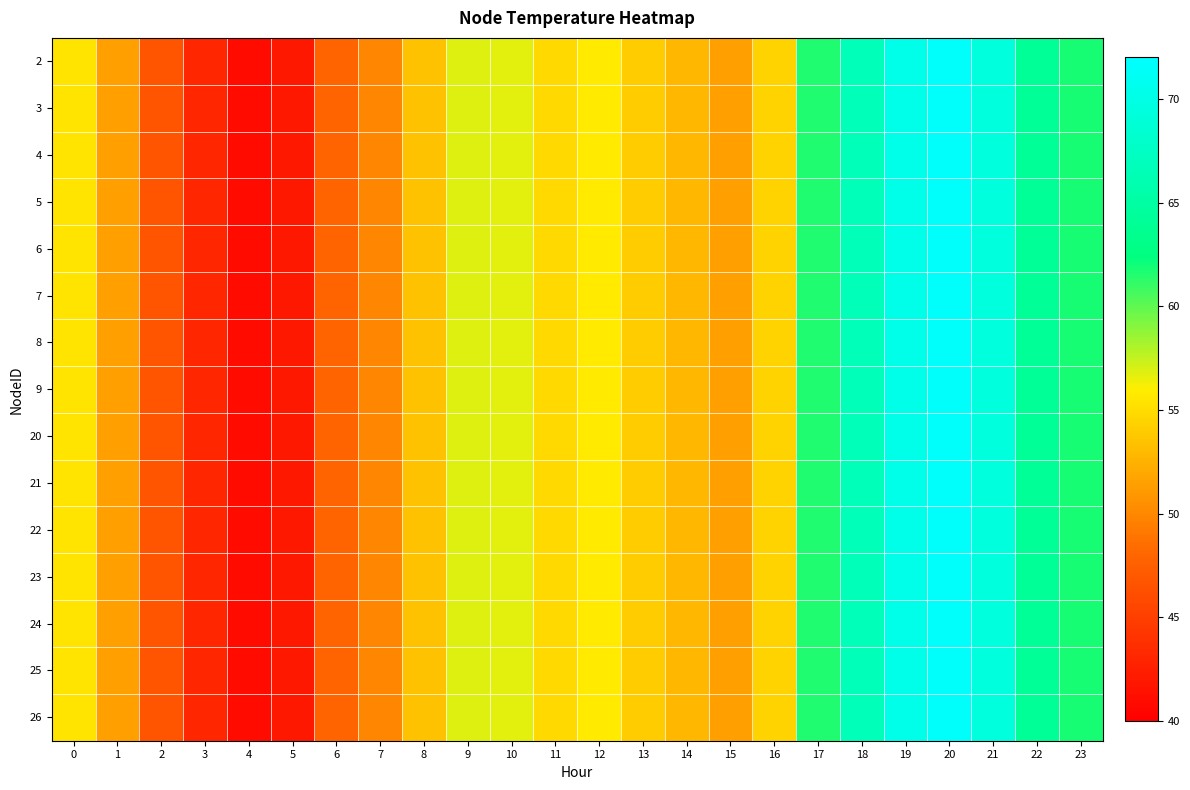

Reading left to right, list all the values displayed in this chart.

2: 0=55.4	1=51.5	2=46.7	3=43.1	4=41.0	5=41.9	6=48.0	7=49.9	8=53.4	9=56.8	10=56.6	11=54.9	12=55.9	13=54.0	14=52.8	15=51.4	16=54.5	17=61.6	18=66.7	19=70.3	20=71.6	21=69.4	22=64.0	23=61.8
3: 0=55.4	1=51.5	2=46.7	3=43.1	4=41.0	5=41.9	6=48.0	7=49.9	8=53.4	9=56.8	10=56.6	11=54.9	12=55.9	13=54.0	14=52.8	15=51.4	16=54.5	17=61.6	18=66.7	19=70.3	20=71.6	21=69.4	22=64.0	23=61.8
4: 0=55.4	1=51.5	2=46.7	3=43.1	4=41.0	5=41.9	6=48.0	7=49.9	8=53.4	9=56.8	10=56.6	11=54.9	12=55.9	13=54.0	14=52.8	15=51.4	16=54.5	17=61.6	18=66.7	19=70.3	20=71.6	21=69.4	22=64.0	23=61.8
5: 0=55.4	1=51.5	2=46.7	3=43.1	4=41.0	5=41.9	6=48.0	7=49.9	8=53.4	9=56.8	10=56.6	11=54.9	12=55.9	13=54.0	14=52.8	15=51.4	16=54.5	17=61.6	18=66.7	19=70.3	20=71.6	21=69.4	22=64.0	23=61.8
6: 0=55.4	1=51.5	2=46.7	3=43.1	4=41.0	5=41.9	6=48.0	7=49.9	8=53.4	9=56.8	10=56.6	11=54.9	12=55.9	13=54.0	14=52.8	15=51.4	16=54.5	17=61.6	18=66.7	19=70.3	20=71.6	21=69.4	22=64.0	23=61.8
7: 0=55.4	1=51.5	2=46.7	3=43.1	4=41.0	5=41.9	6=48.0	7=49.9	8=53.4	9=56.8	10=56.6	11=54.9	12=55.9	13=54.0	14=52.8	15=51.4	16=54.5	17=61.6	18=66.7	19=70.3	20=71.6	21=69.4	22=64.0	23=61.8
8: 0=55.4	1=51.5	2=46.7	3=43.1	4=41.0	5=41.9	6=48.0	7=49.9	8=53.4	9=56.8	10=56.6	11=54.9	12=55.9	13=54.0	14=52.8	15=51.4	16=54.5	17=61.6	18=66.7	19=70.3	20=71.6	21=69.4	22=64.0	23=61.8
9: 0=55.4	1=51.5	2=46.7	3=43.1	4=41.0	5=41.9	6=48.0	7=49.9	8=53.4	9=56.8	10=56.6	11=54.9	12=55.9	13=54.0	14=52.8	15=51.4	16=54.5	17=61.6	18=66.7	19=70.3	20=71.6	21=69.4	22=64.0	23=61.8
20: 0=55.4	1=51.5	2=46.7	3=43.1	4=41.0	5=41.9	6=48.0	7=49.9	8=53.4	9=56.8	10=56.6	11=54.9	12=55.9	13=54.0	14=52.8	15=51.4	16=54.5	17=61.6	18=66.7	19=70.3	20=71.6	21=69.4	22=64.0	23=61.8
21: 0=55.4	1=51.5	2=46.7	3=43.1	4=41.0	5=41.9	6=48.0	7=49.9	8=53.4	9=56.8	10=56.6	11=54.9	12=55.9	13=54.0	14=52.8	15=51.4	16=54.5	17=61.6	18=66.7	19=70.3	20=71.6	21=69.4	22=64.0	23=61.8
22: 0=55.4	1=51.5	2=46.7	3=43.1	4=41.0	5=41.9	6=48.0	7=49.9	8=53.4	9=56.8	10=56.6	11=54.9	12=55.9	13=54.0	14=52.8	15=51.4	16=54.5	17=61.6	18=66.7	19=70.3	20=71.6	21=69.4	22=64.0	23=61.8
23: 0=55.4	1=51.5	2=46.7	3=43.1	4=41.0	5=41.9	6=48.0	7=49.9	8=53.4	9=56.8	10=56.6	11=54.9	12=55.9	13=54.0	14=52.8	15=51.4	16=54.5	17=61.6	18=66.7	19=70.3	20=71.6	21=69.4	22=64.0	23=61.8
24: 0=55.4	1=51.5	2=46.7	3=43.1	4=41.0	5=41.9	6=48.0	7=49.9	8=53.4	9=56.8	10=56.6	11=54.9	12=55.9	13=54.0	14=52.8	15=51.4	16=54.5	17=61.6	18=66.7	19=70.3	20=71.6	21=69.4	22=64.0	23=61.8
25: 0=55.4	1=51.5	2=46.7	3=43.1	4=41.0	5=41.9	6=48.0	7=49.9	8=53.4	9=56.8	10=56.6	11=54.9	12=55.9	13=54.0	14=52.8	15=51.4	16=54.5	17=61.6	18=66.7	19=70.3	20=71.6	21=69.4	22=64.0	23=61.8
26: 0=55.4	1=51.5	2=46.7	3=43.1	4=41.0	5=41.9	6=48.0	7=49.9	8=53.4	9=56.8	10=56.6	11=54.9	12=55.9	13=54.0	14=52.8	15=51.4	16=54.5	17=61.6	18=66.7	19=70.3	20=71.6	21=69.4	22=64.0	23=61.8